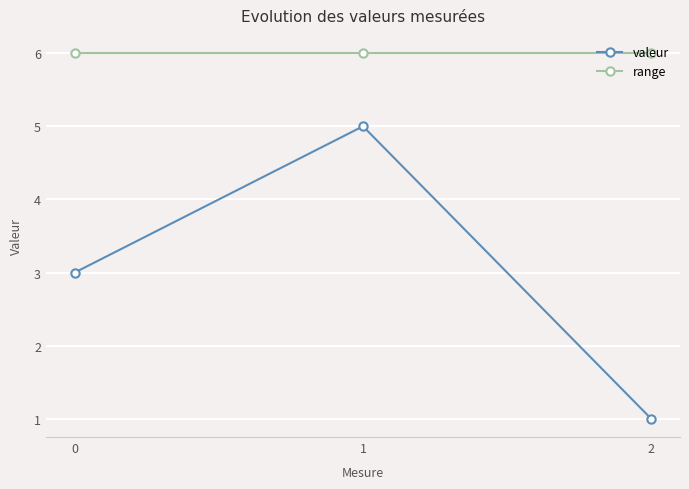

Count the number of categories in the chart.

3